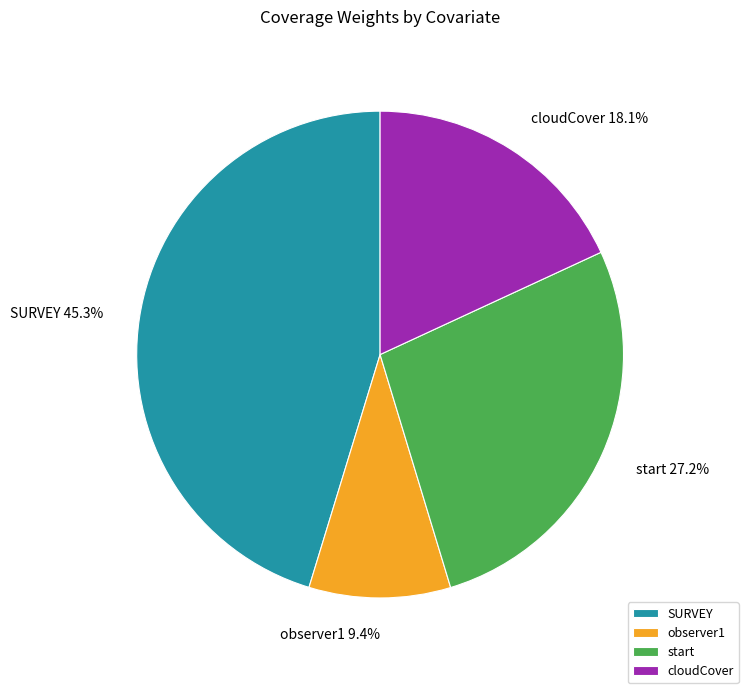

The start slice represents 41% of the pie. True or false?

False